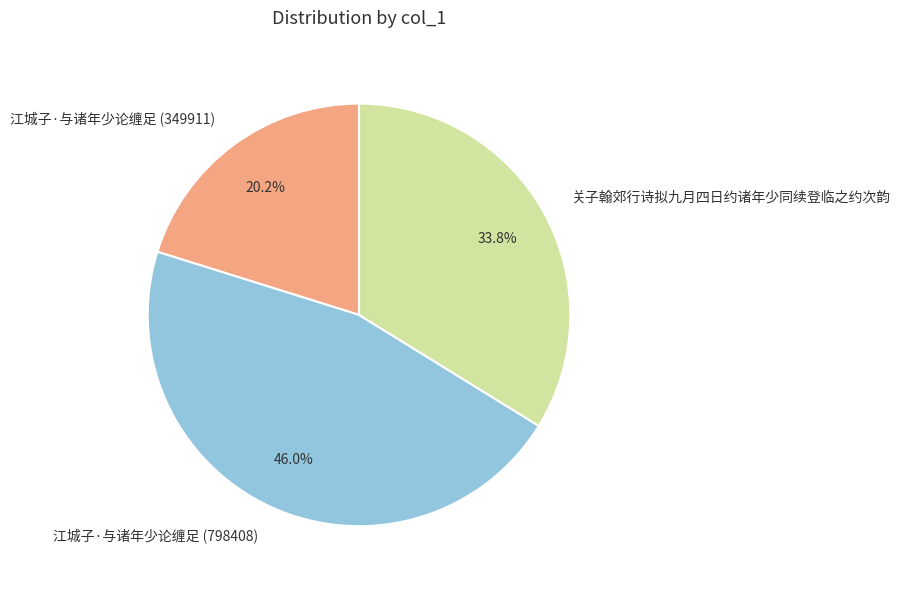

Does 江城子·与诸年少论缠足 (349911) represent more than half of the total?

No